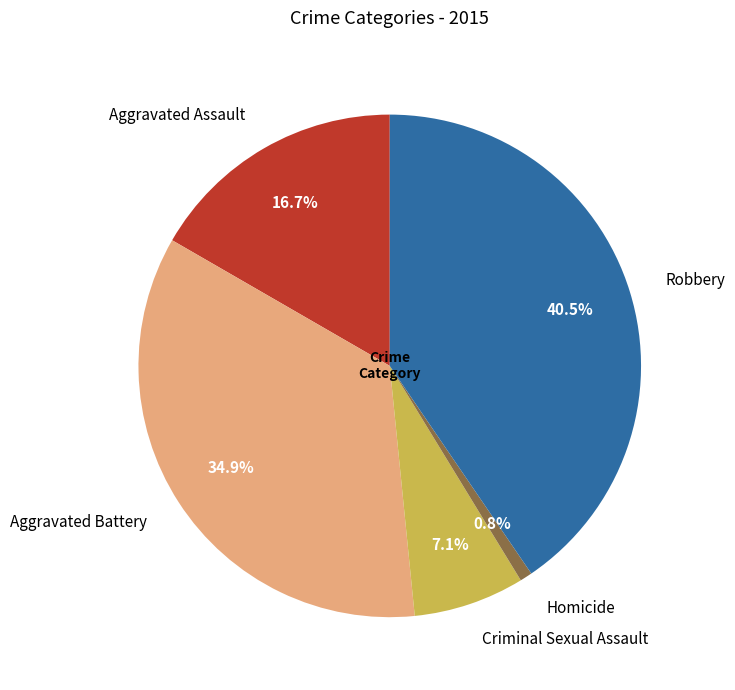

How many segments does this pie chart have?

5